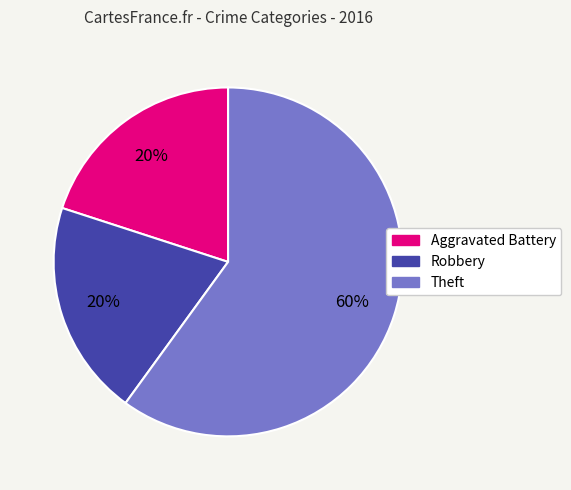

To the nearest percent, what portion does Theft represent?

60%